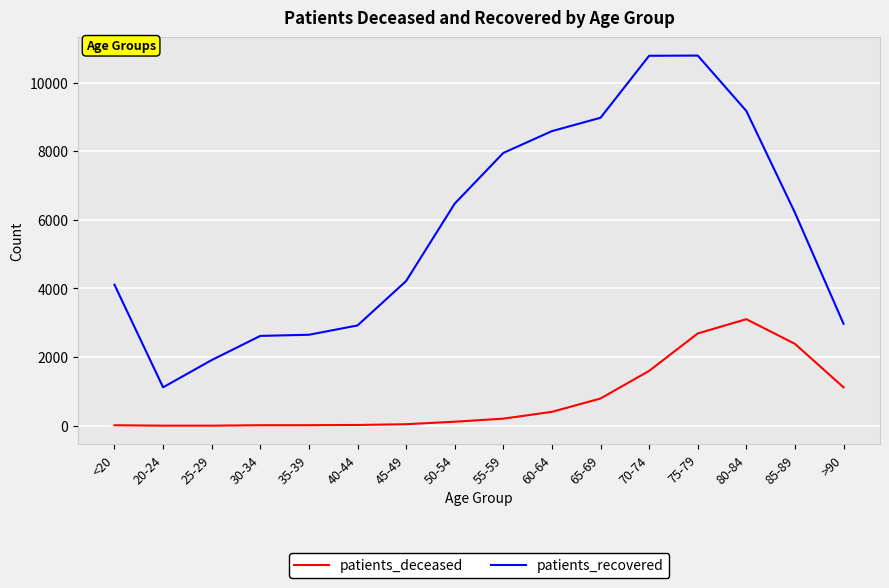

What is the average value of the patients_recovered series?

5715